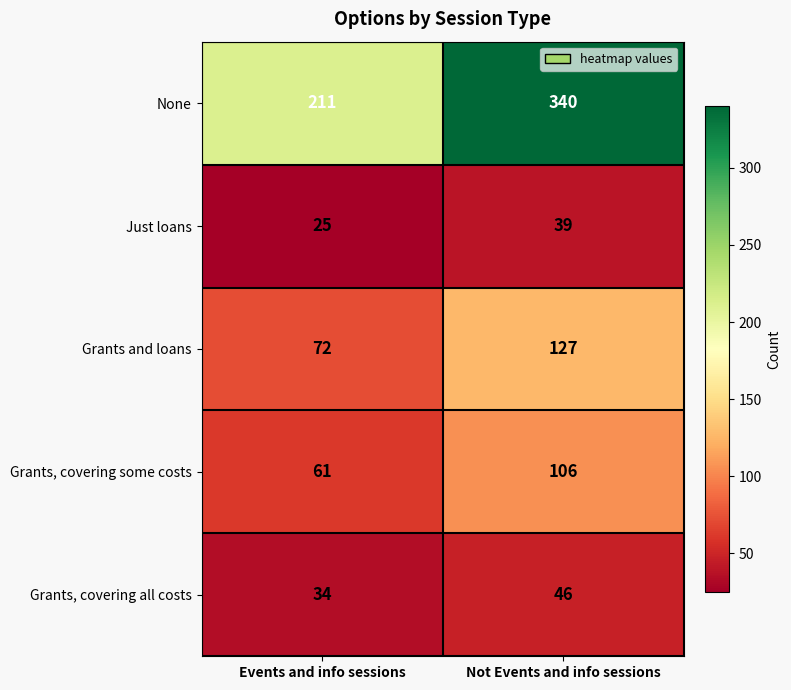

What is the average value of the Grants and loans series?

100